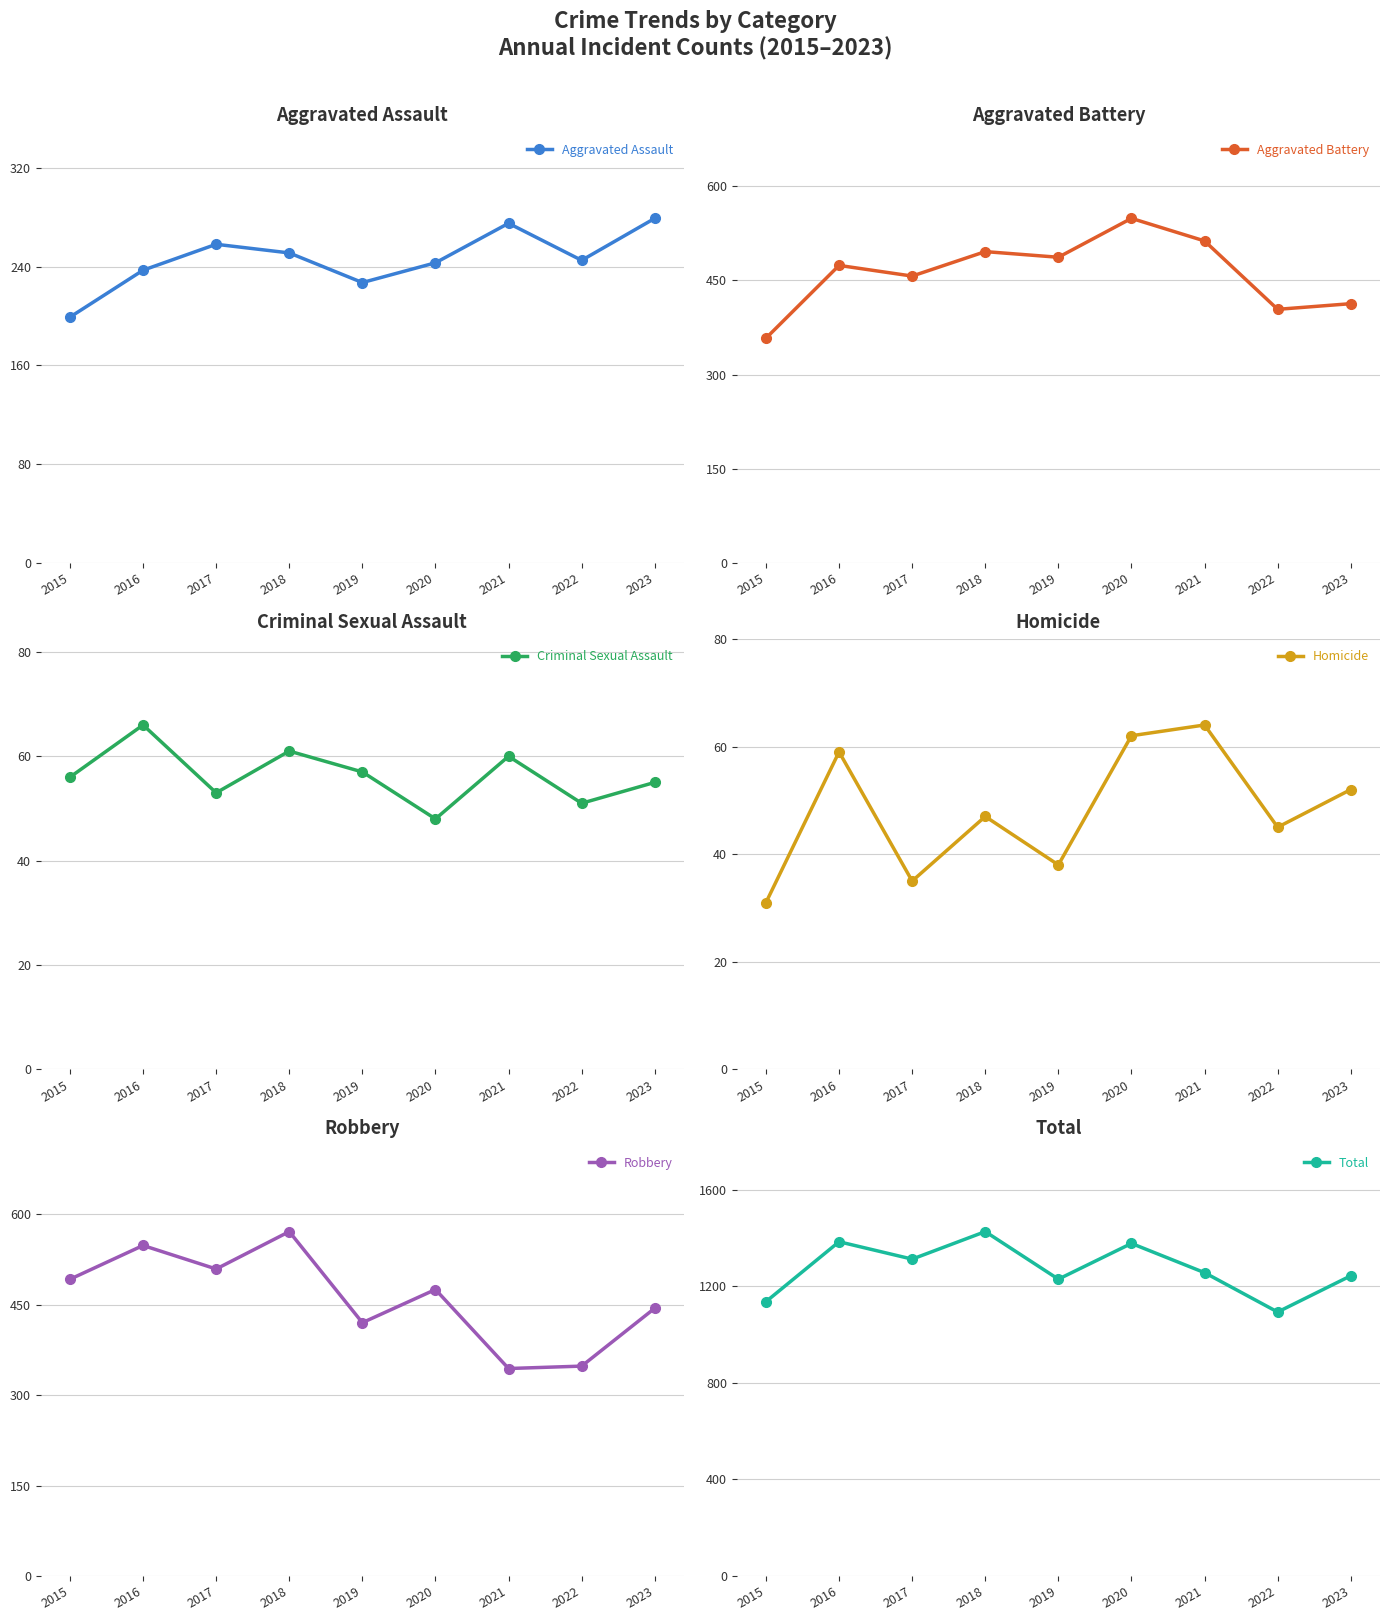

At how many categories does at least one series exceed 457?

9